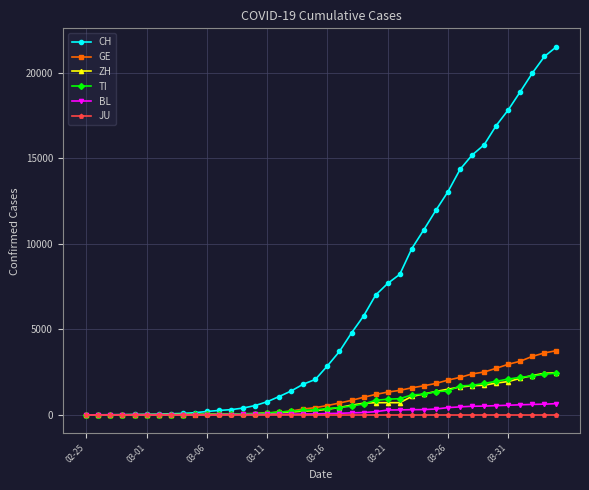

Which series has the largest total across all categories?

CH